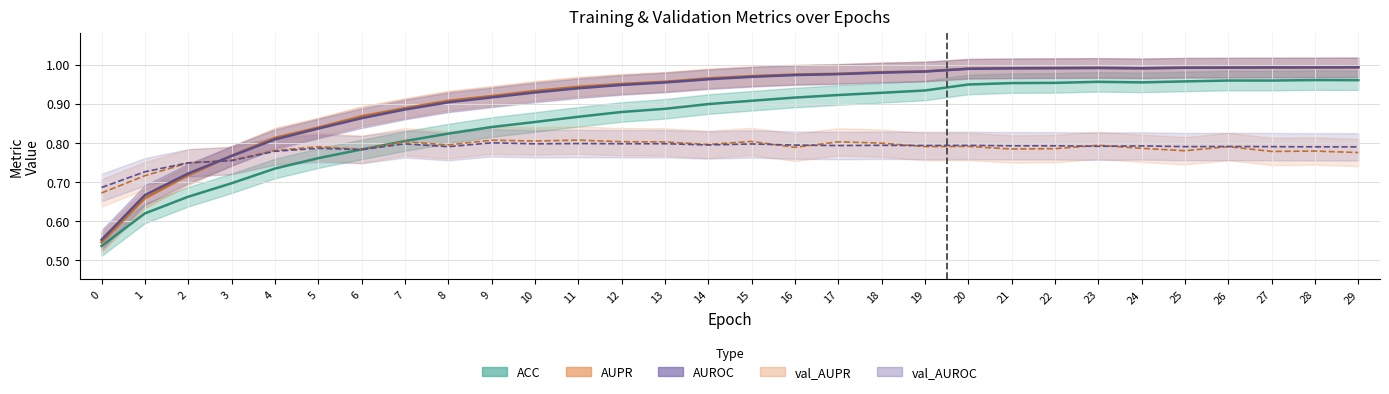

Reading left to right, what are all the values shown in this chart?

ACC: 0.5	0.6	0.7	0.7	0.7	0.8	0.8	0.8	0.8	0.8	0.9	0.9	0.9	0.9	0.9	0.9	0.9	0.9	0.9	0.9	0.9	1.0	1.0	1.0	1.0	1.0	1.0	1.0	1.0	1.0
AUPR: 0.5	0.7	0.7	0.8	0.8	0.8	0.9	0.9	0.9	0.9	0.9	0.9	1.0	1.0	1.0	1.0	1.0	1.0	1.0	1.0	1.0	1.0	1.0	1.0	1.0	1.0	1.0	1.0	1.0	1.0
AUROC: 0.6	0.7	0.7	0.8	0.8	0.8	0.9	0.9	0.9	0.9	0.9	0.9	0.9	1.0	1.0	1.0	1.0	1.0	1.0	1.0	1.0	1.0	1.0	1.0	1.0	1.0	1.0	1.0	1.0	1.0
val_AUPR: 0.7	0.7	0.7	0.8	0.8	0.8	0.8	0.8	0.8	0.8	0.8	0.8	0.8	0.8	0.8	0.8	0.8	0.8	0.8	0.8	0.8	0.8	0.8	0.8	0.8	0.8	0.8	0.8	0.8	0.8
val_AUROC: 0.7	0.7	0.7	0.8	0.8	0.8	0.8	0.8	0.8	0.8	0.8	0.8	0.8	0.8	0.8	0.8	0.8	0.8	0.8	0.8	0.8	0.8	0.8	0.8	0.8	0.8	0.8	0.8	0.8	0.8